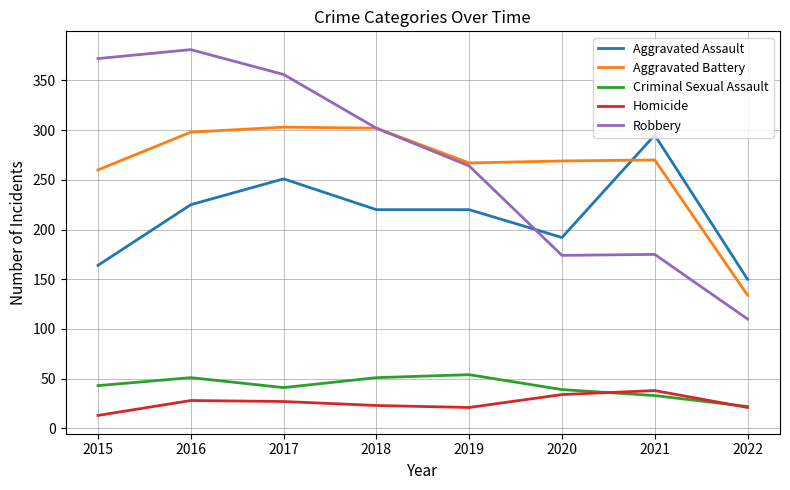

At how many categories does at least one series exceed 67?

8